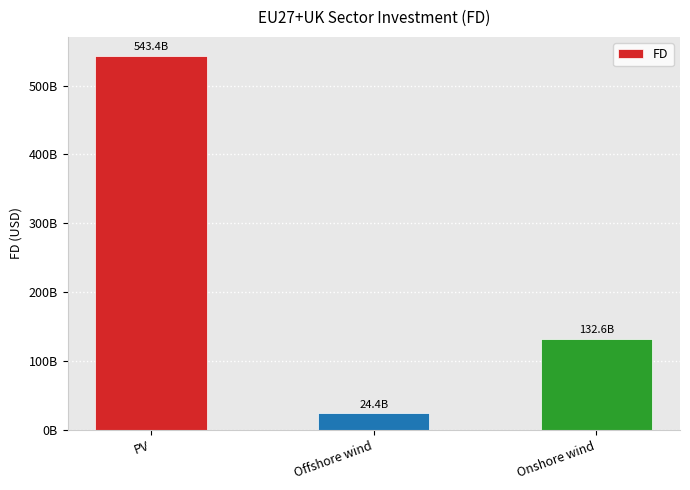

Are the bars horizontal?

No